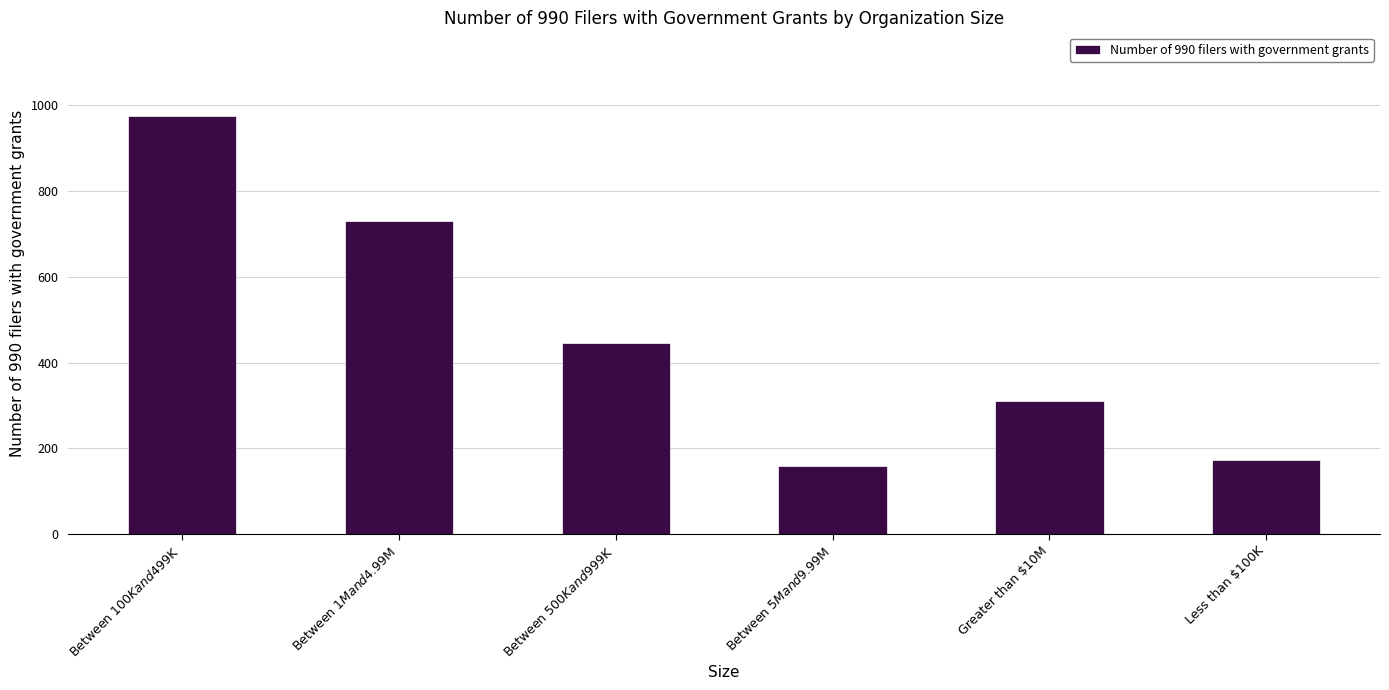

Reading left to right, list all the values displayed in this chart.

975	730	446	158	310	173